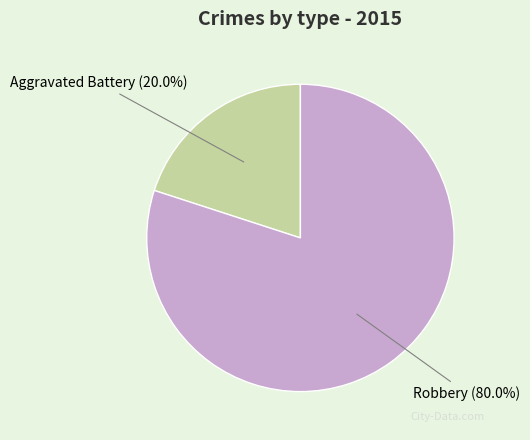

Does any single category account for the majority?

Yes